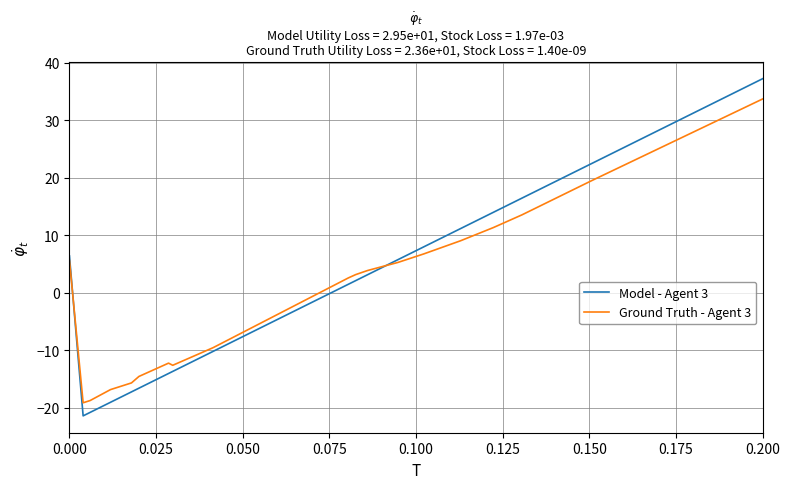

What is the smallest value displayed?

-21.4